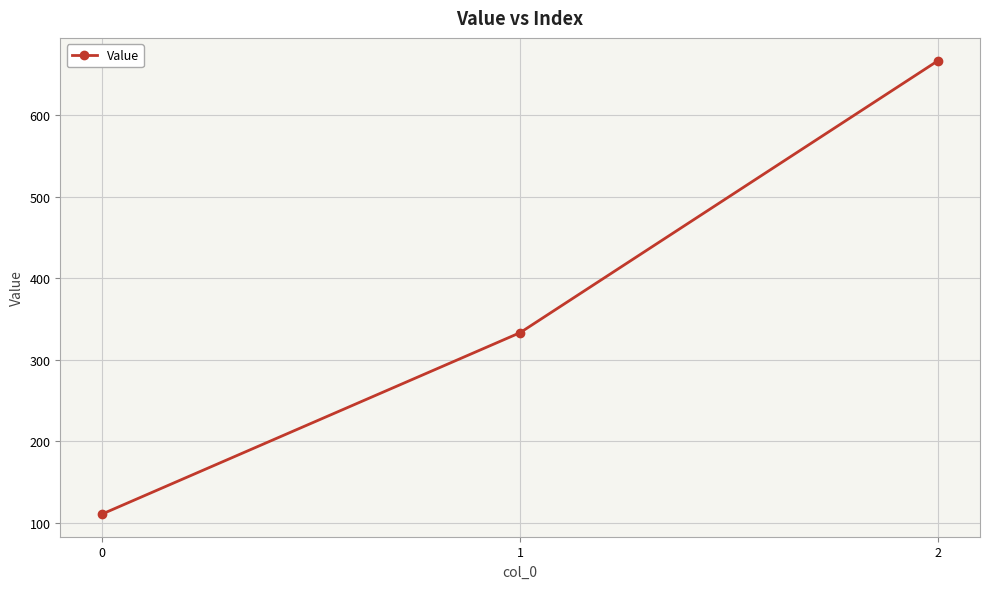

The value at 1 is 157.1. True or false?

False